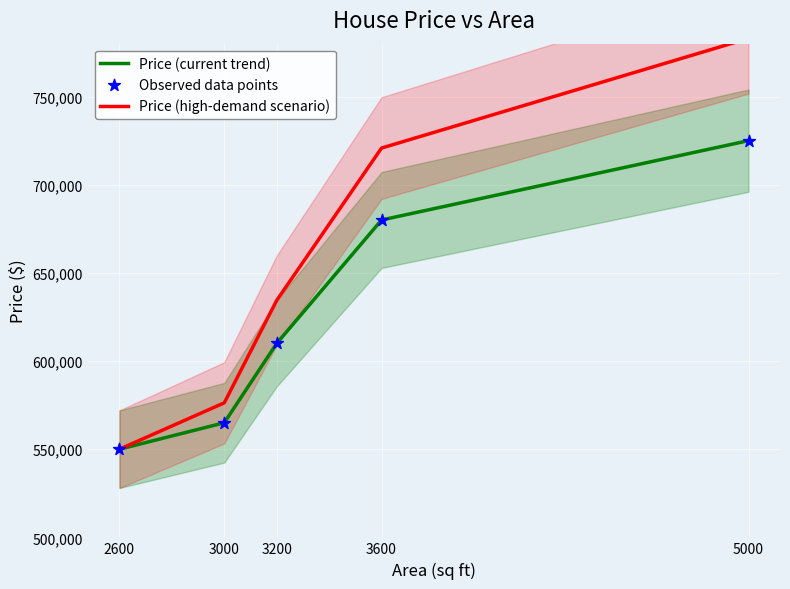

Is the value of Observed data points at 3200 greater than the value of Price (current trend) at 3200?

No